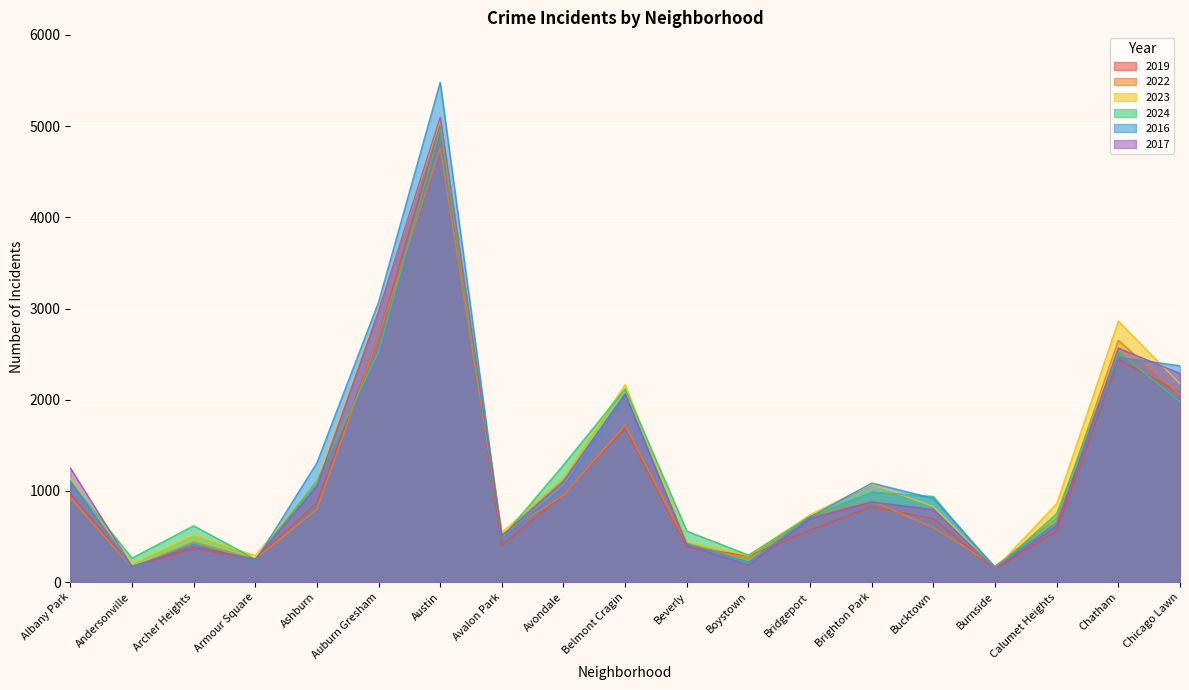

At Chicago Lawn, list the series in order from smallest to largest.

2024, 2022, 2019, 2023, 2017, 2016